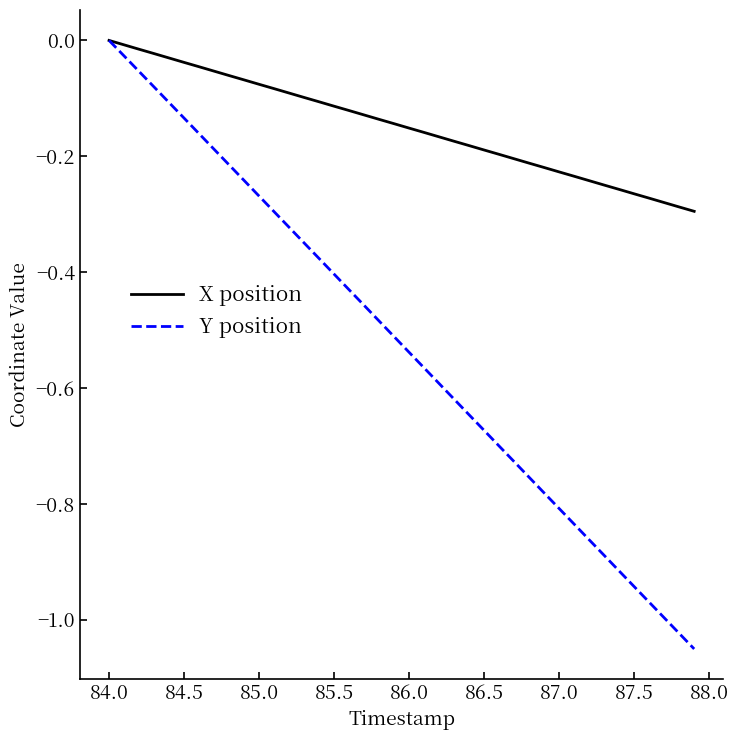

Which series has the largest range (max minus min)?

Y position